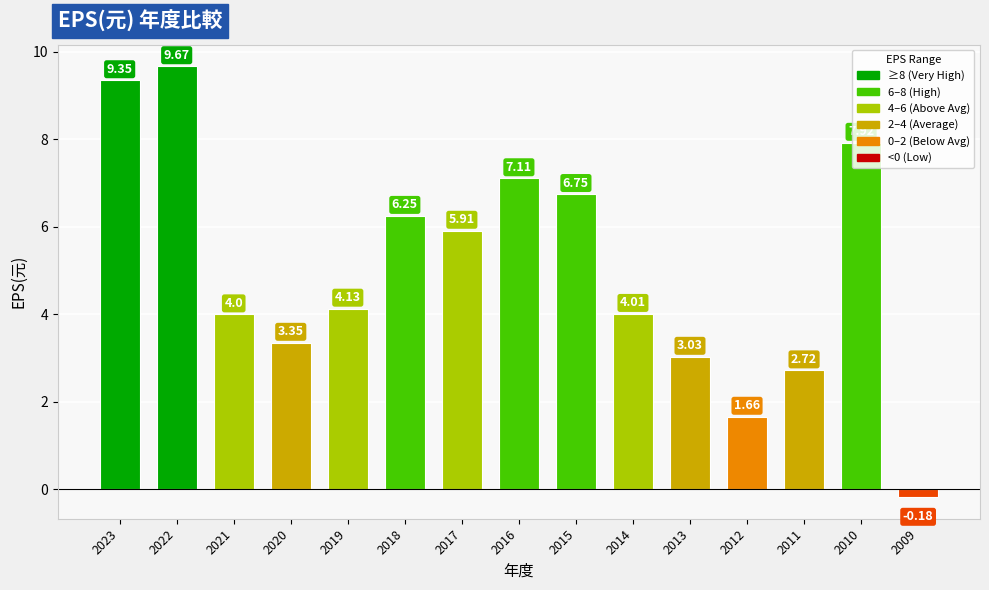

How many data points are less than 4?

5